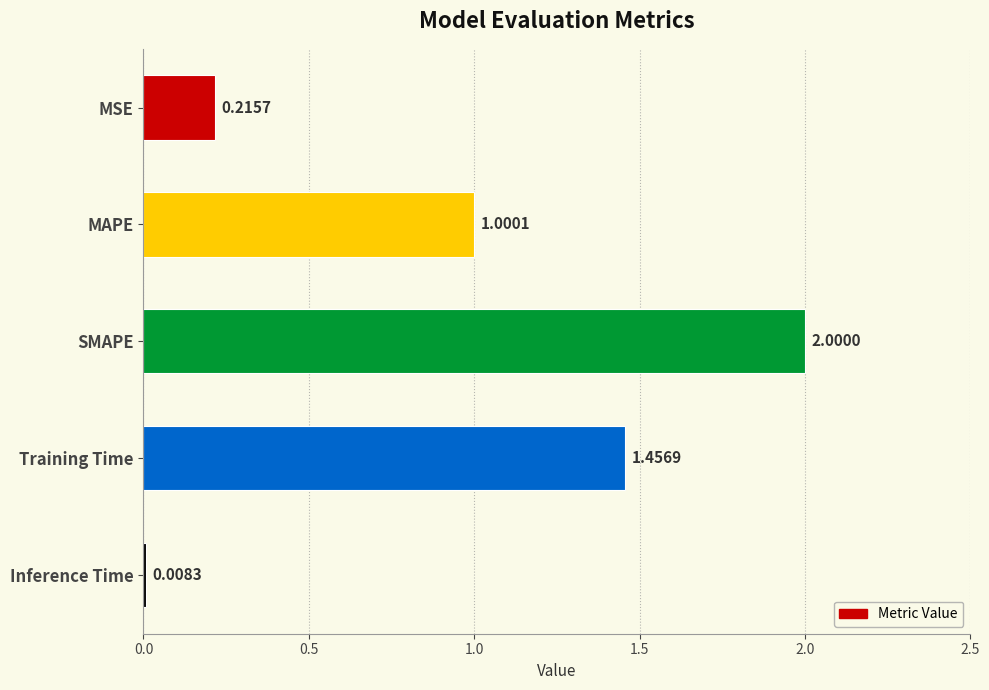

At which category does the chart reach its peak across all series?

SMAPE